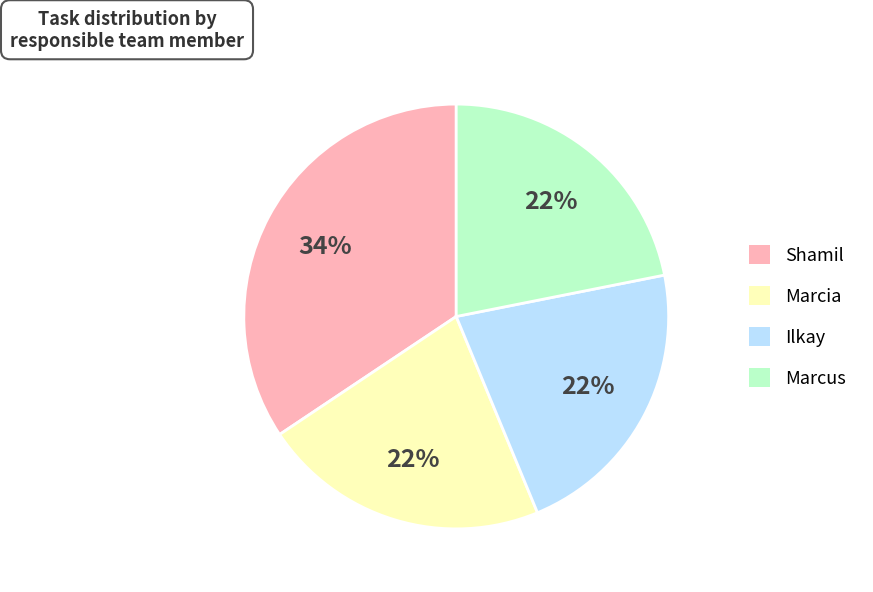

True or false: Marcia accounts for 22% of the total.

True